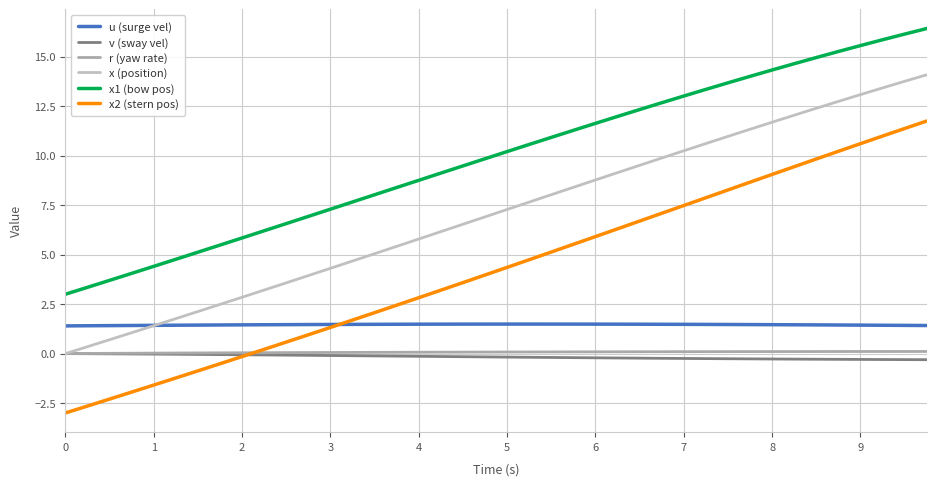

How many positive values does the x2 (stern pos) series have?

31